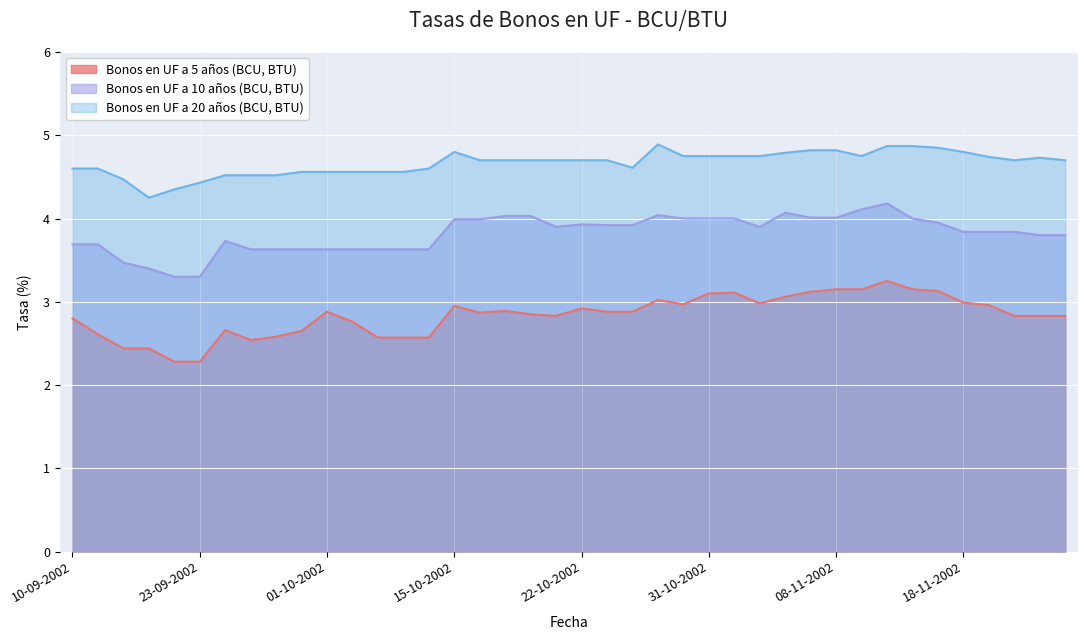

Count the number of categories in the chart.

40